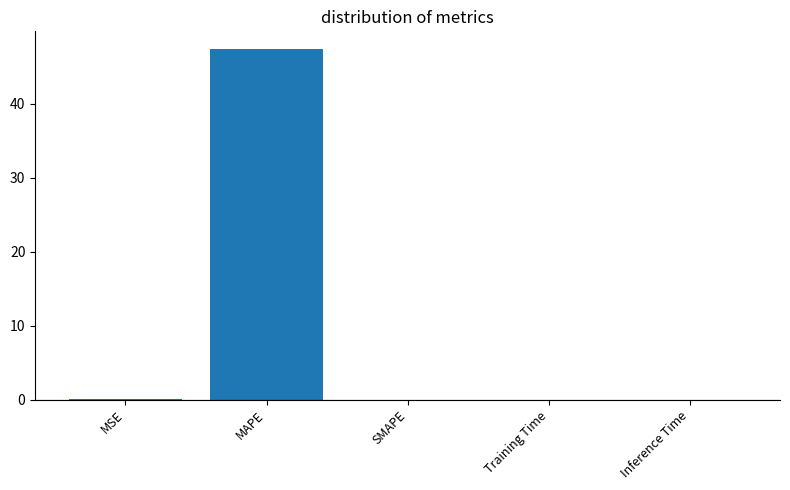

The value at MAPE is 47.4. True or false?

True